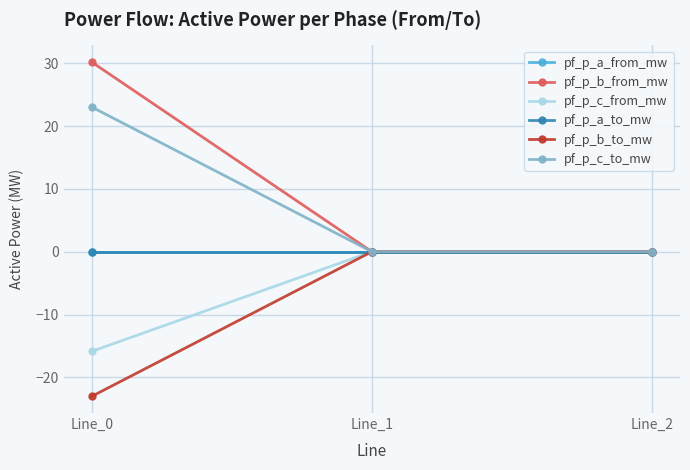

Where does the pf_p_c_to_mw series first go above 0?

Line_0